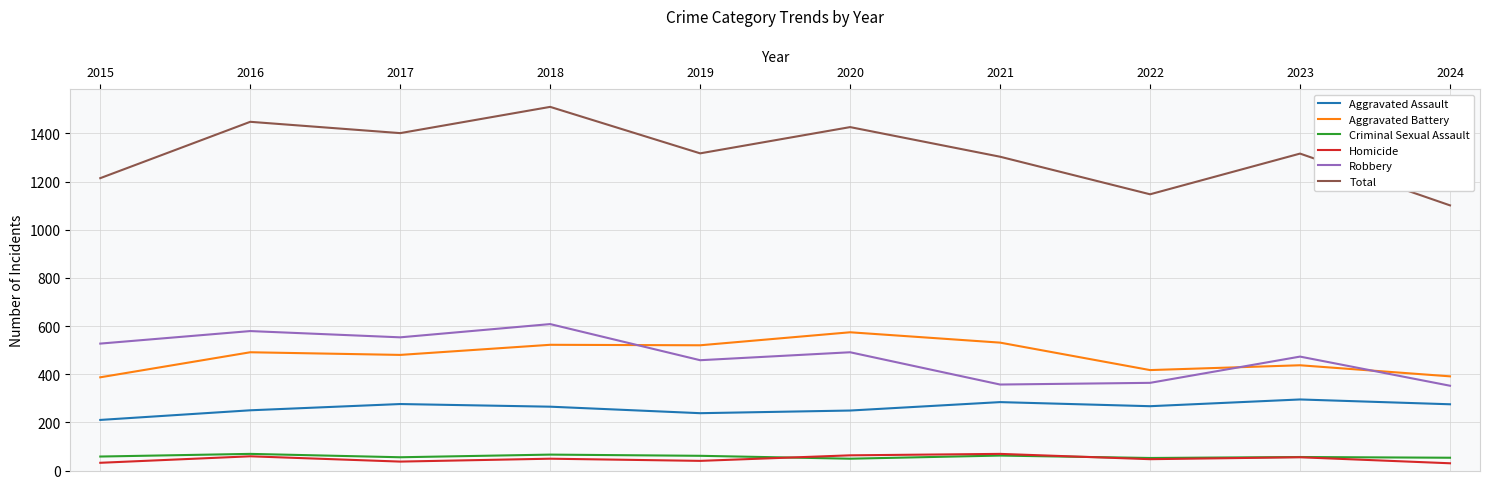

Is it true that Aggravated Assault equals 249 at 2020?

True